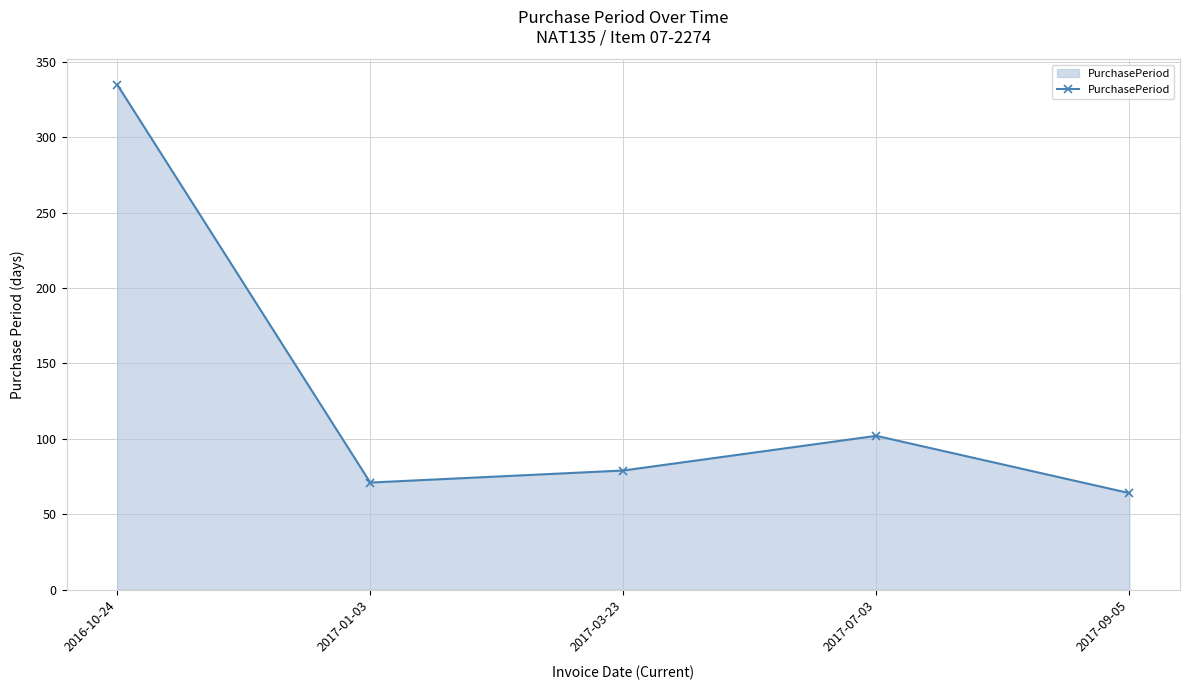

How many points are higher than both their immediate neighbors (excluding endpoints)?

1